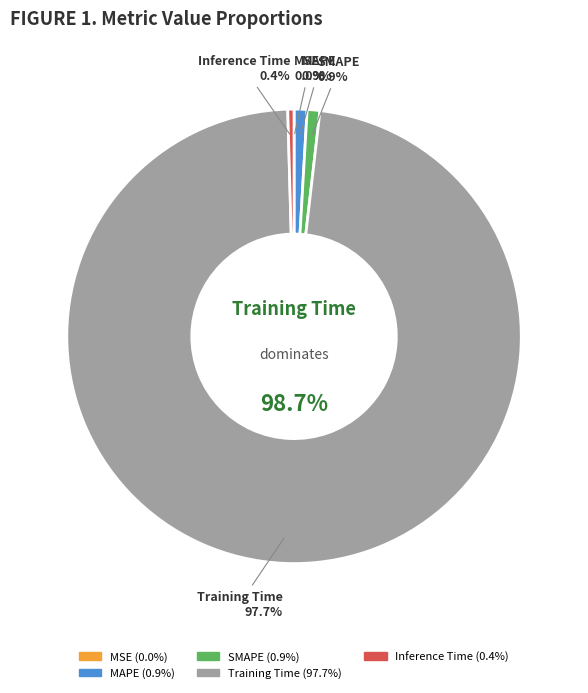

Which category accounts for the majority?

Training Time